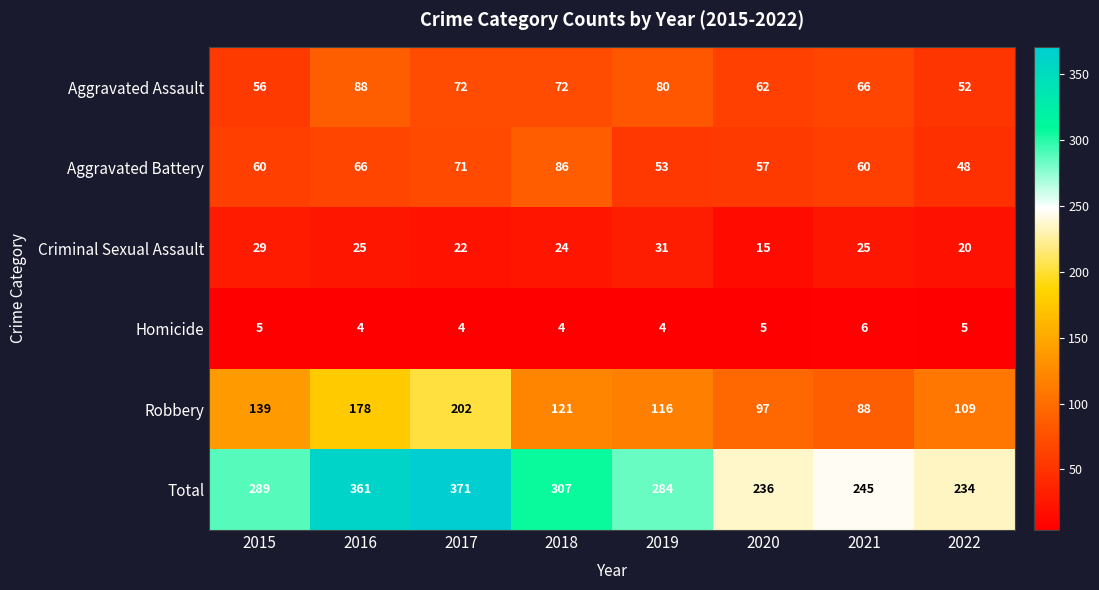

Which category has the highest value in the Homicide series?

2021